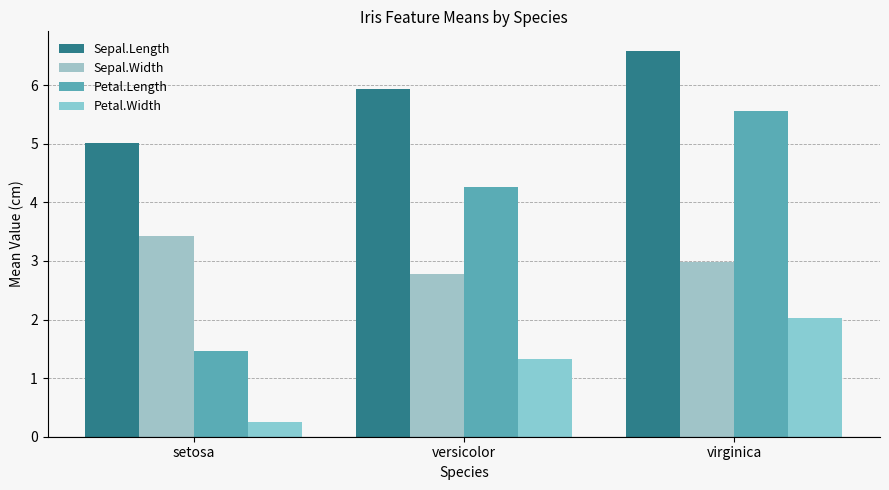

Count the number of categories in the chart.

3